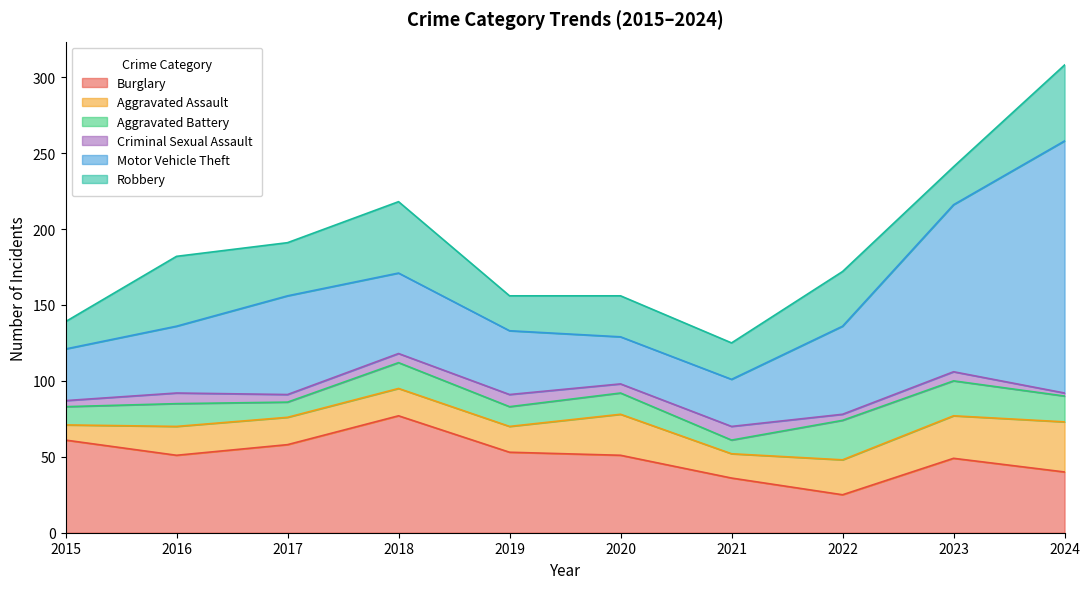

Which category has the highest value in the Robbery series?

2024